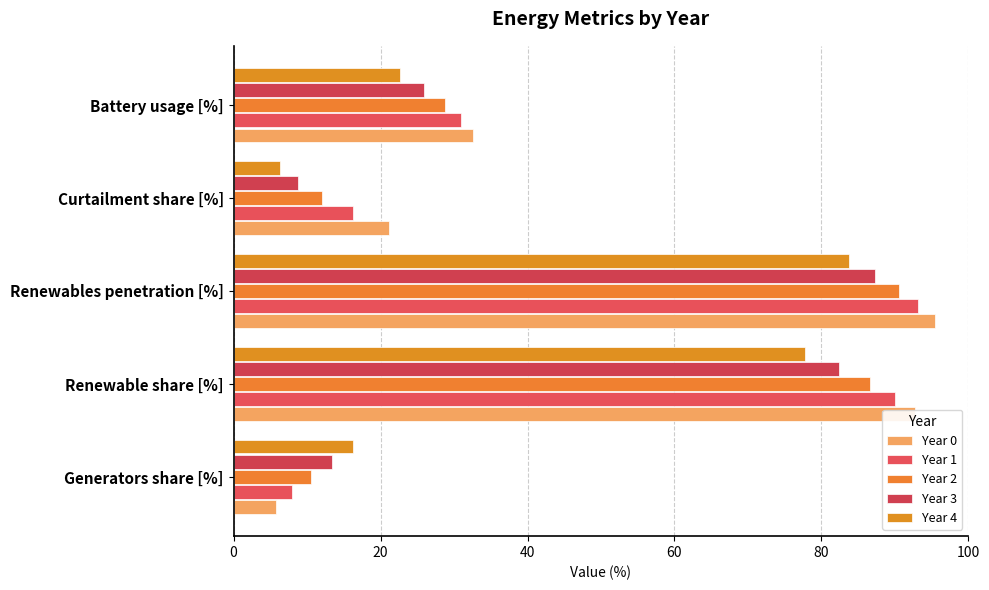

What are all the series names shown in the legend?

Year 0, Year 1, Year 2, Year 3, Year 4